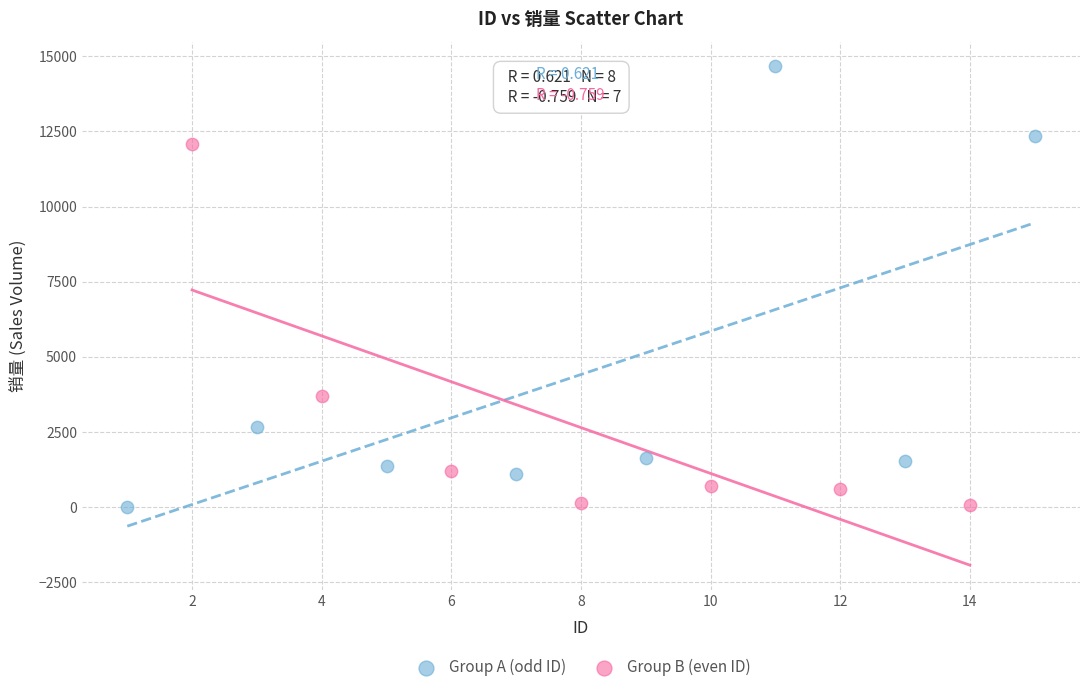

Which series contains the highest Y value?

Group A (odd ID)